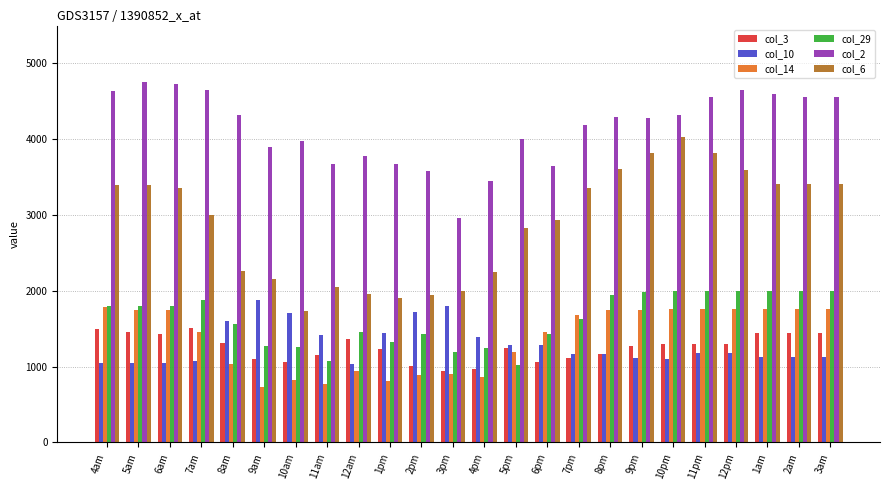

What value does the col_6 series have at 12am?

1964.6